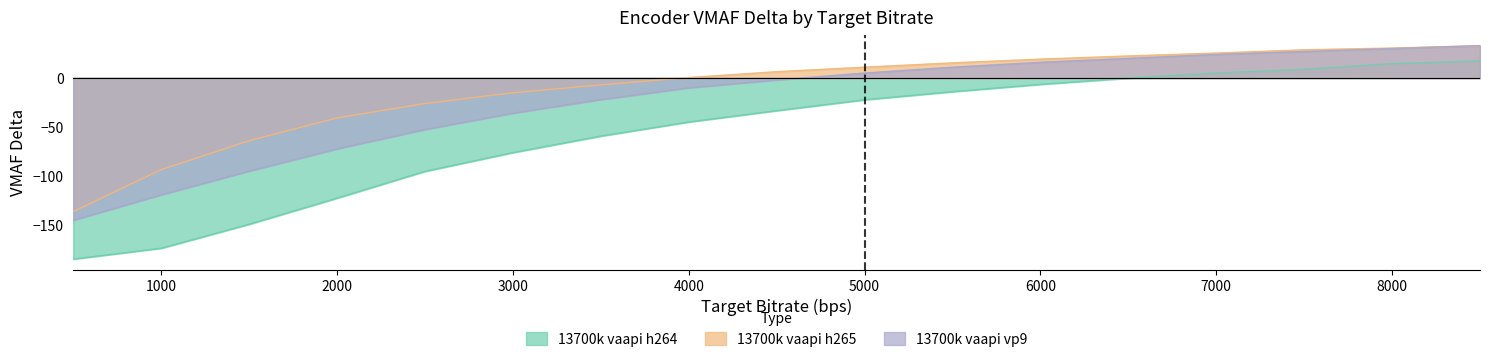

Reading right to left, what are all the values shown in this chart?

13700k vaapi h264: 8500=17.4	8000=14.6	7500=8.8	7000=5.0	6500=-0.1	6000=-6.5	5500=-14.0	5000=-22.2	4500=-33.3	4000=-44.8	3500=-59.2	3000=-76.0	2500=-95.1	2000=-122.4	1500=-149.0	1000=-173.5	500=-184.6
13700k vaapi h265: 8500=32.9	8000=30.5	7500=28.7	7000=25.4	6500=22.5	6000=19.2	5500=15.4	5000=11.0	4500=6.4	4000=0.4	3500=-7.0	3000=-15.0	2500=-26.0	2000=-40.7	1500=-63.9	1000=-93.4	500=-136.1
13700k vaapi vp9: 8500=33.0	8000=30.0	7500=27.0	7000=24.0	6500=20.0	6000=16.0	5500=11.0	5000=5.0	4500=-2.0	4000=-10.0	3500=-22.0	3000=-35.8	2500=-52.5	2000=-72.2	1500=-94.9	1000=-119.0	500=-145.0